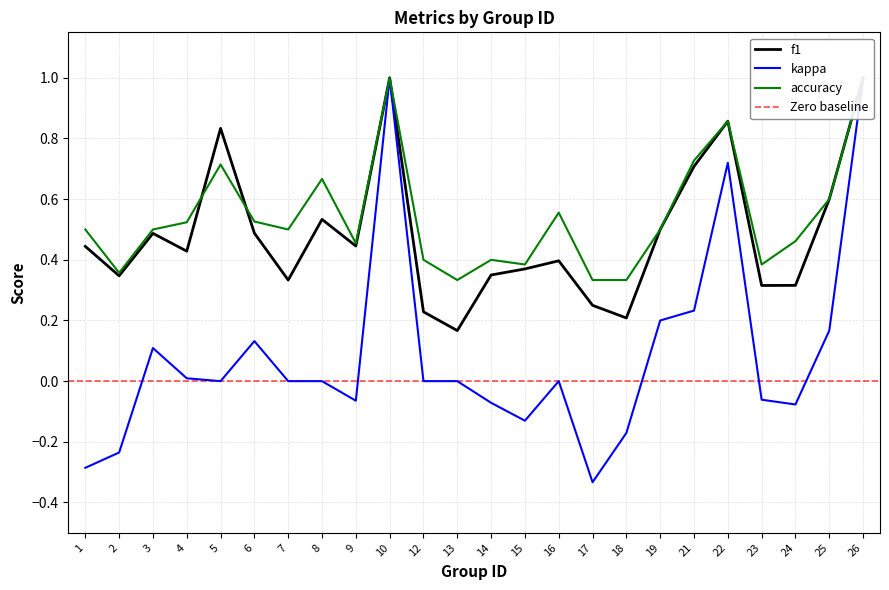

List the series in order of their peak value, highest first.

f1, kappa, accuracy